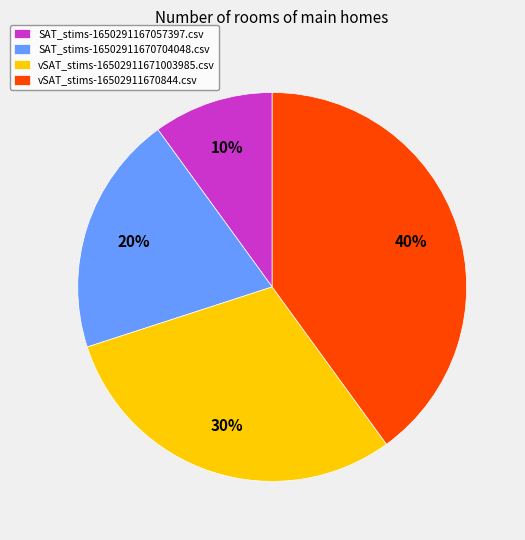

How many slices are in this pie chart?

4